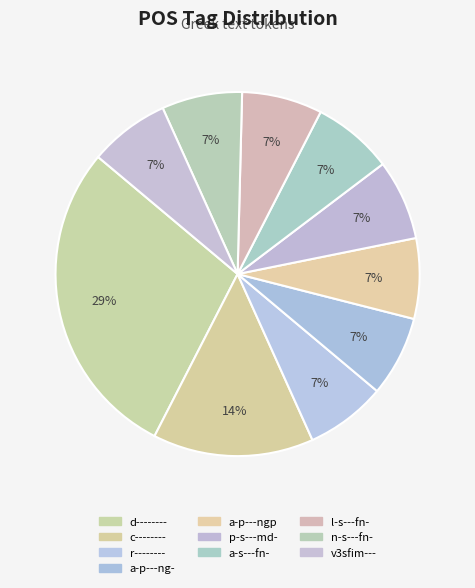

To the nearest percent, what portion does d-------- represent?

29%